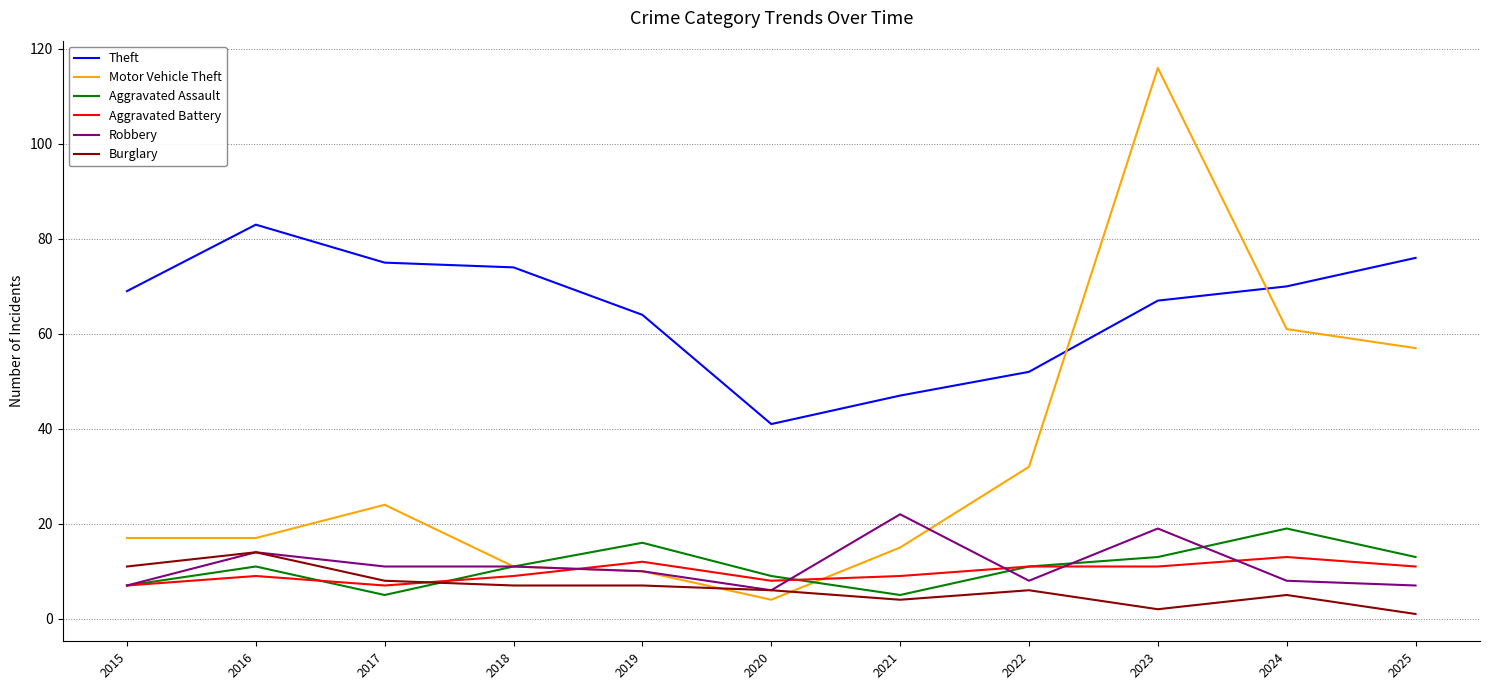

The value of Aggravated Battery at 2023 is 11. True or false?

True